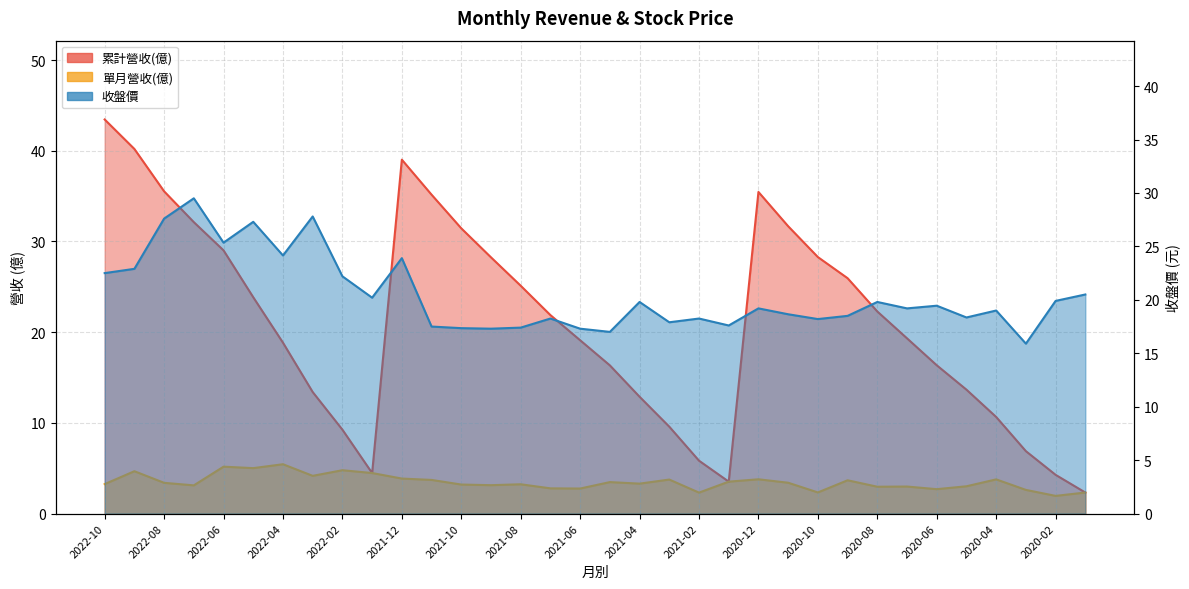

Which series has the largest total across all categories?

累計營收(億)